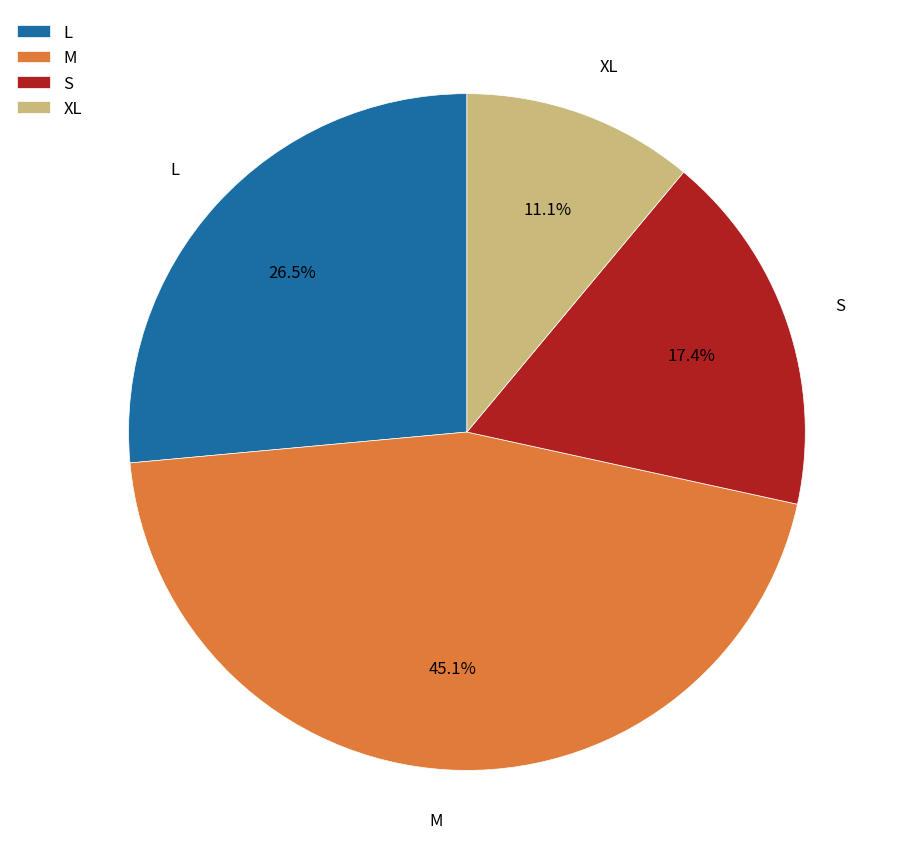

Does any single category account for the majority?

No